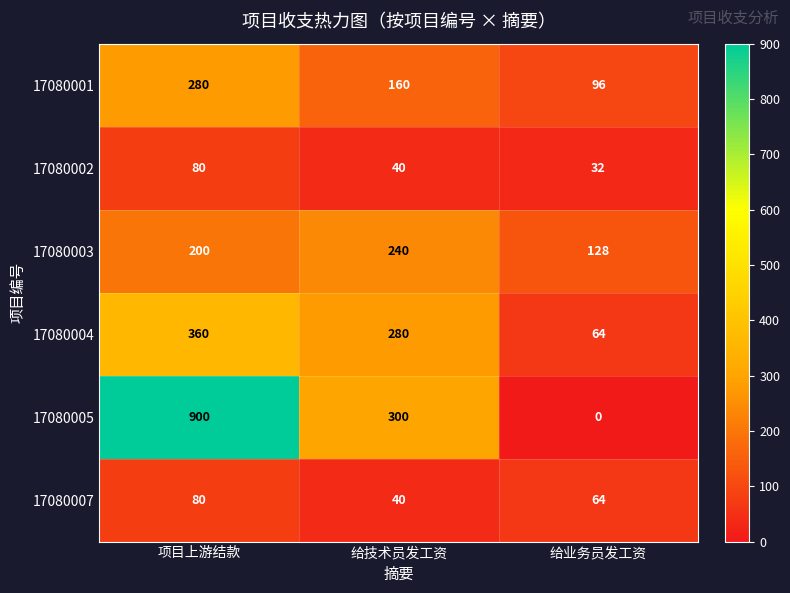

Count the number of categories in the chart.

3